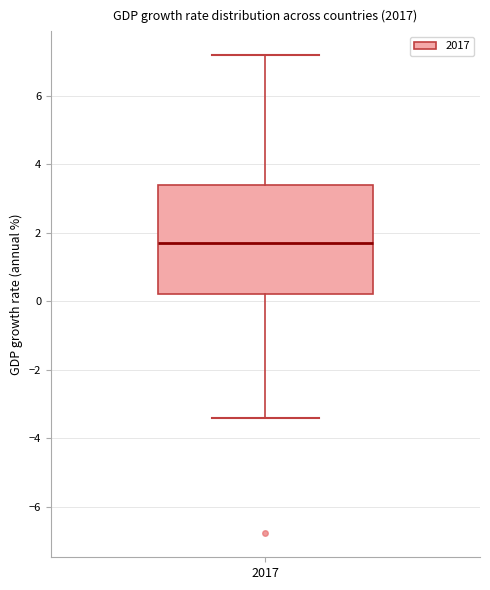

Read this box plot against the y-axis: the position of the median line, the range covered by the box, and the ends of both whiskers. The values are not printed on the chart, so give them approximately, as read against the axis.

median 1.6, box 0.2 to 3.4, whiskers -3.4 to 7.2